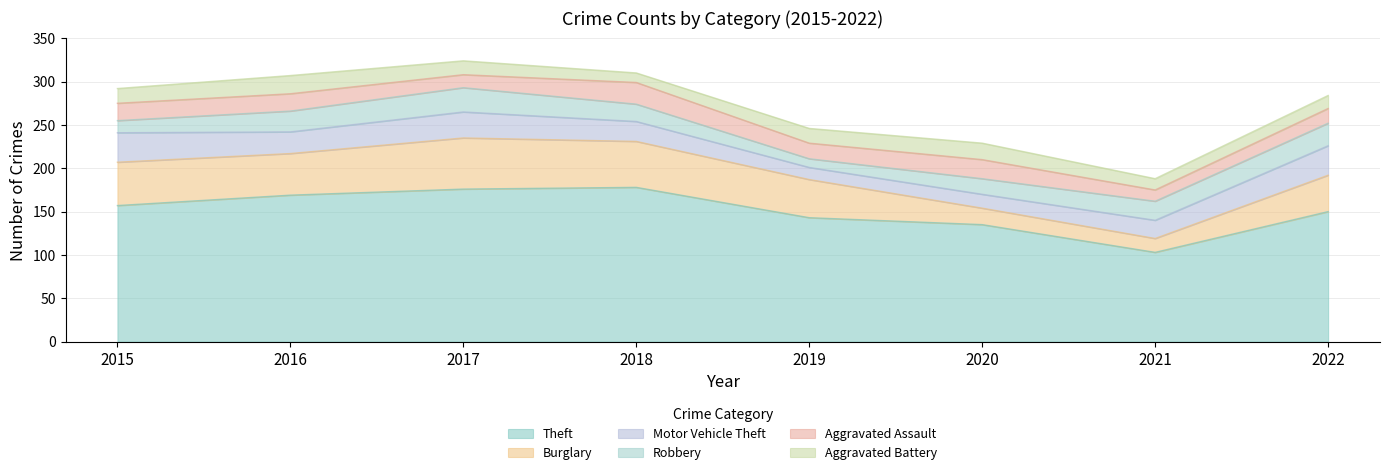

True or false: Robbery and Theft intersect in this chart.

False